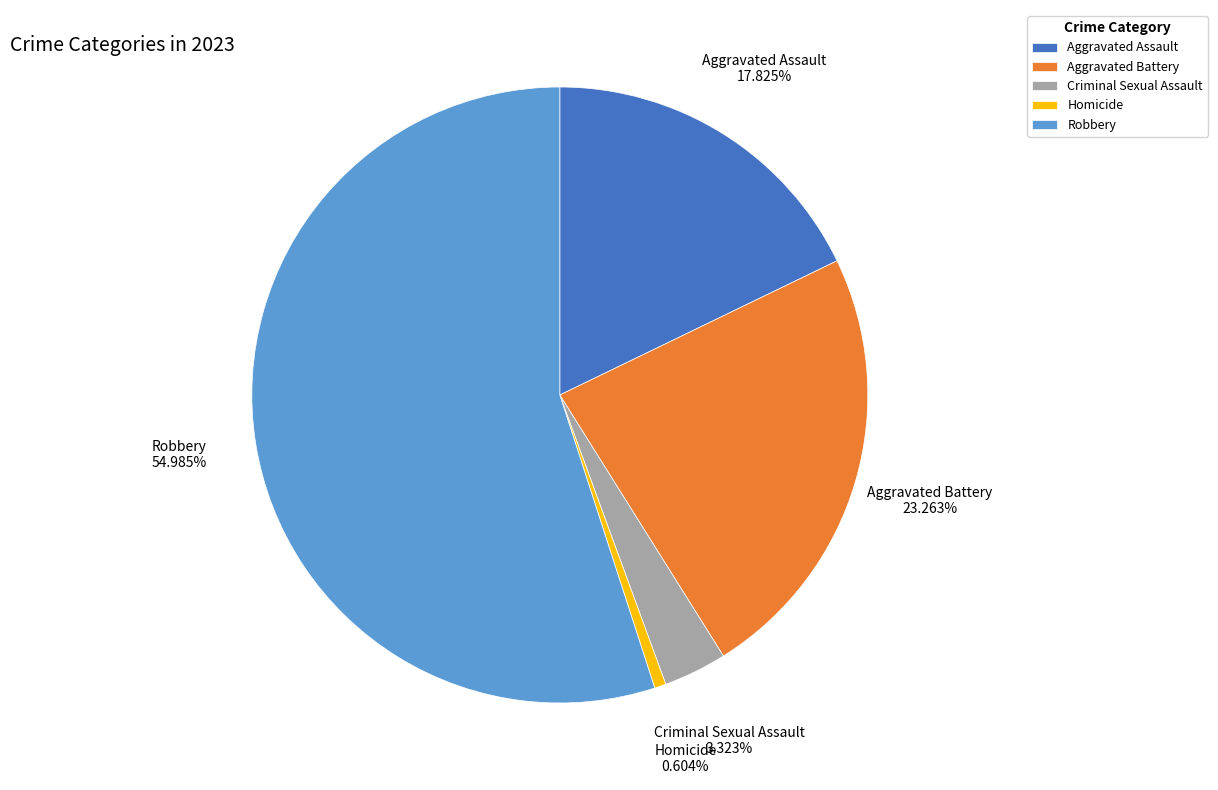

True or false: Aggravated Assault accounts for 7% of the total.

False